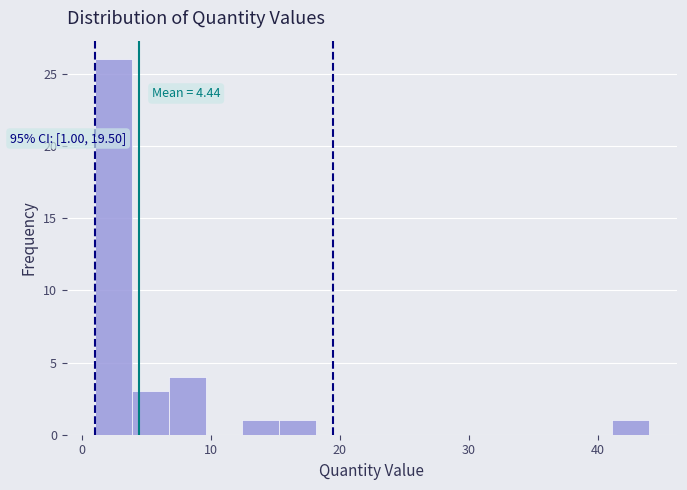

Read against the x-axis, roughly where is the centre of the tallest bar?

2